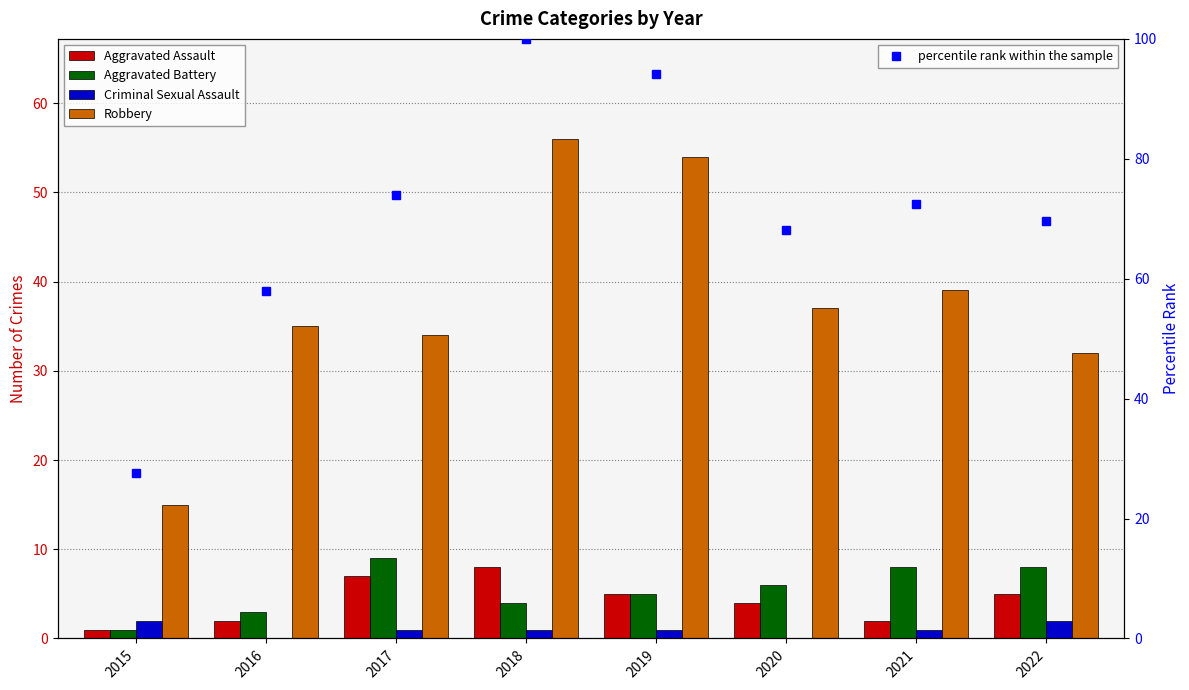

Which label corresponds to the largest value in the chart?

2018